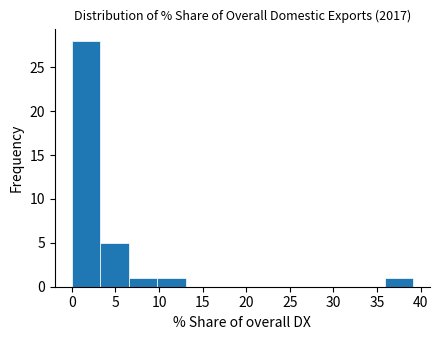

Reading left to right, list every bar in this chart as the range it spans on the x-axis followed by its height. Neither the bar edges nor the heights are printed on the chart, so give them approximately, as read against the axes.

0.0 to 3.5: 28
3.5 to 6.5: 5
6.5 to 10.0: 1
10.0 to 13.0: 1
13.0 to 16.5: 0
16.5 to 19.5: 0
19.5 to 23.0: 0
23.0 to 26.0: 0
26.0 to 29.5: 0
29.5 to 32.5: 0
32.5 to 36.0: 0
36.0 to 39.0: 1